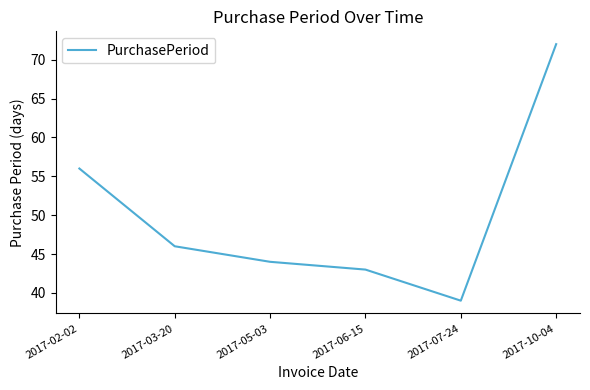

What is the average value?

50